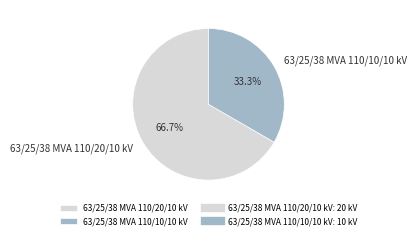

To the nearest percent, what is the difference between the largest and smallest slice percentages?

33%